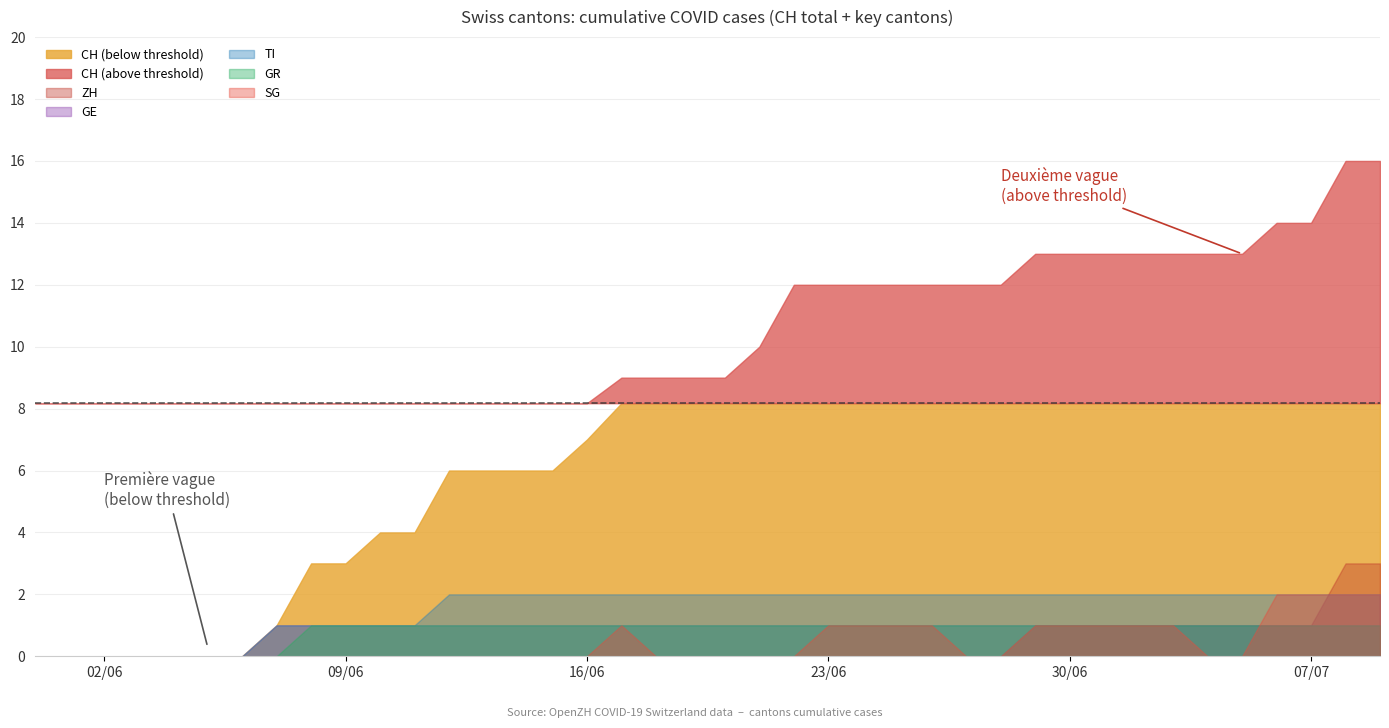

How many SG values are between 0 and 1?

36